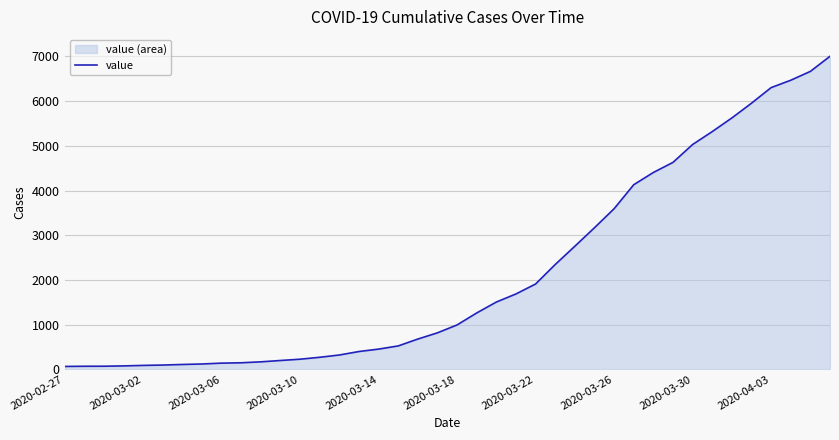

What is the greatest value displayed?

7004